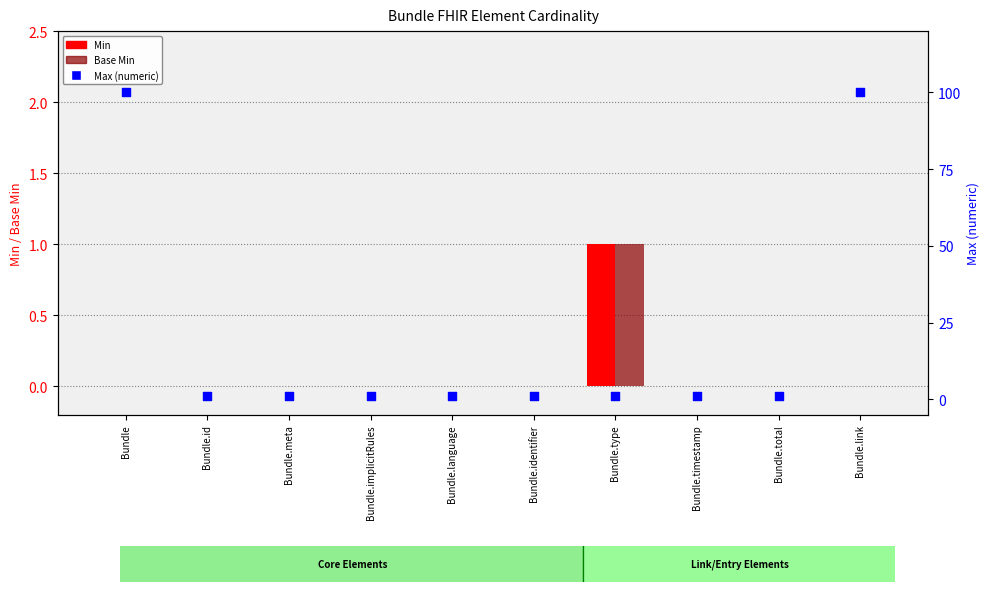

What is the total value across all series at Bundle.meta?

1